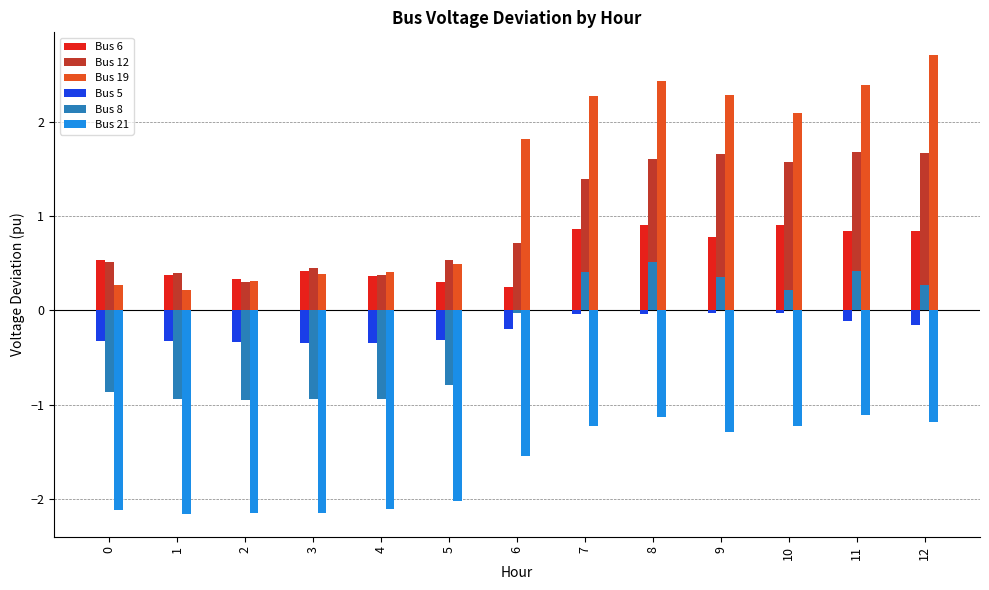

What are all the series names shown in the legend?

Bus 6, Bus 12, Bus 19, Bus 5, Bus 8, Bus 21